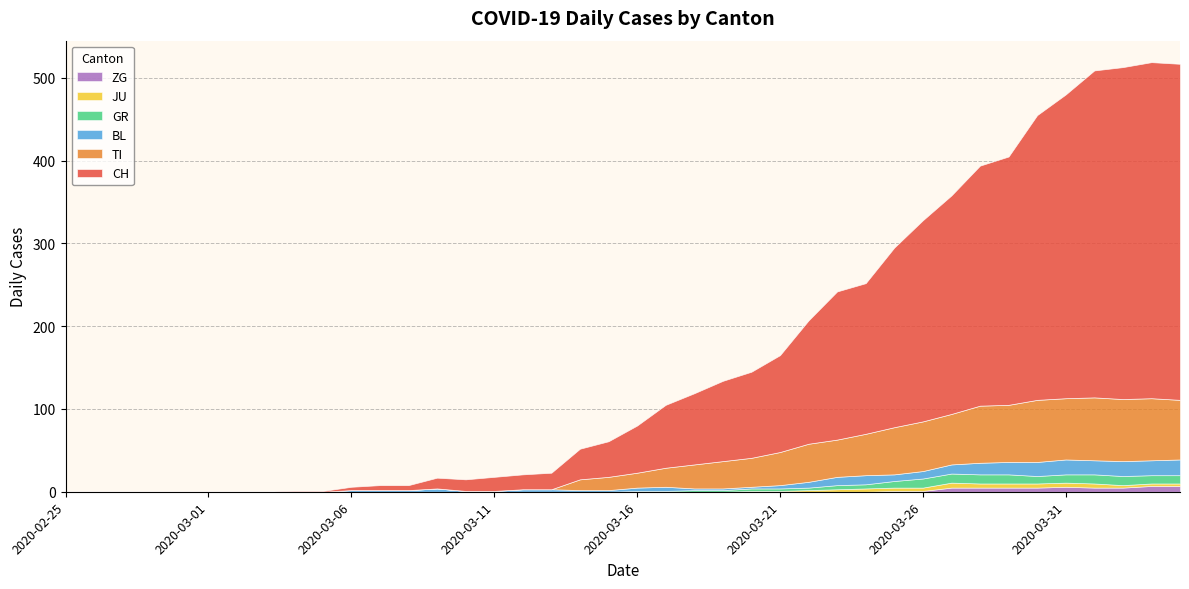

How many JU values are between 0 and 3?

31